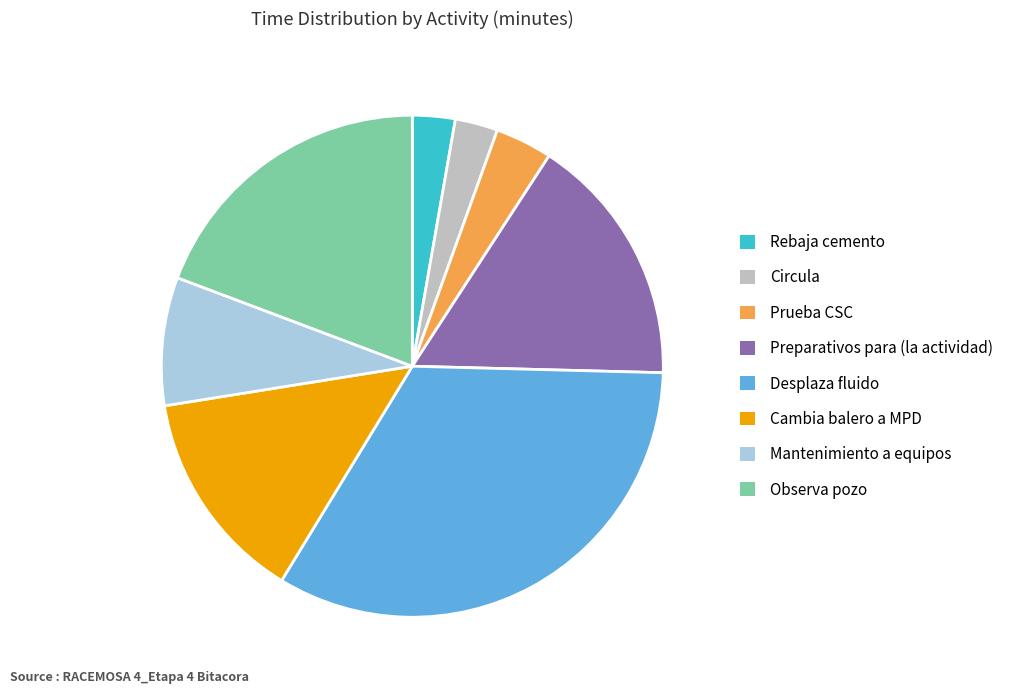

The Preparativos para (la actividad) slice represents 22% of the pie. True or false?

False